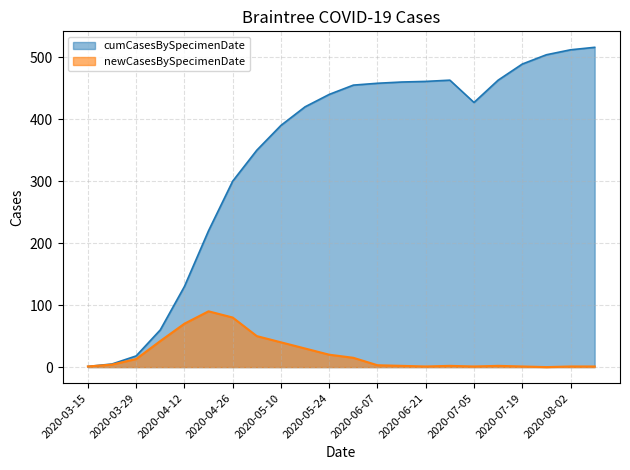

What is the difference between the maximum and minimum values in the cumCasesBySpecimenDate series?

515